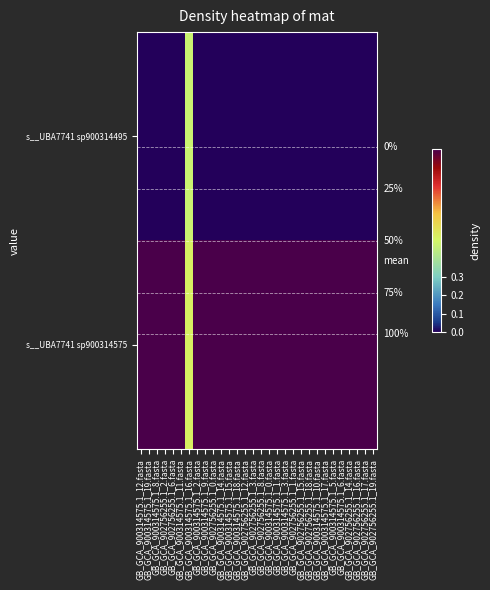

Rank the categories by s__UBA7741 sp900314495 value from highest to lowest.

GB_GCA_900314575.1_16.fasta, GB_GCA_900314575.1_12.fasta, GB_GCA_900314575.1_19.fasta, GB_GCA_900314575.1_8.fasta, GB_GCA_902756255.1_2.fasta, GB_GCA_902756255.1_6.fasta, GB_GCA_900314575.1_11.fasta, GB_GCA_900314575.1_2.fasta, GB_GCA_900314575.1_9.fasta, GB_GCA_902756255.1_0.fasta, GB_GCA_900314575.1_14.fasta, GB_GCA_900314575.1_15.fasta, GB_GCA_900314575.1_18.fasta, GB_GCA_902756255.1_12.fasta, GB_GCA_902756255.1_3.fasta, GB_GCA_902756255.1_8.fasta, GB_GCA_900314575.1_0.fasta, GB_GCA_900314575.1_1.fasta, GB_GCA_900314575.1_3.fasta, GB_GCA_902756255.1_1.fasta, GB_GCA_902756255.1_15.fasta, GB_GCA_902756255.1_18.fasta, GB_GCA_900314575.1_10.fasta, GB_GCA_900314575.1_17.fasta, GB_GCA_900314575.1_5.fasta, GB_GCA_900314575.1_6.fasta, GB_GCA_902756255.1_14.fasta, GB_GCA_902756255.1_16.fasta, GB_GCA_902756255.1_17.fasta, GB_GCA_902756255.1_19.fasta